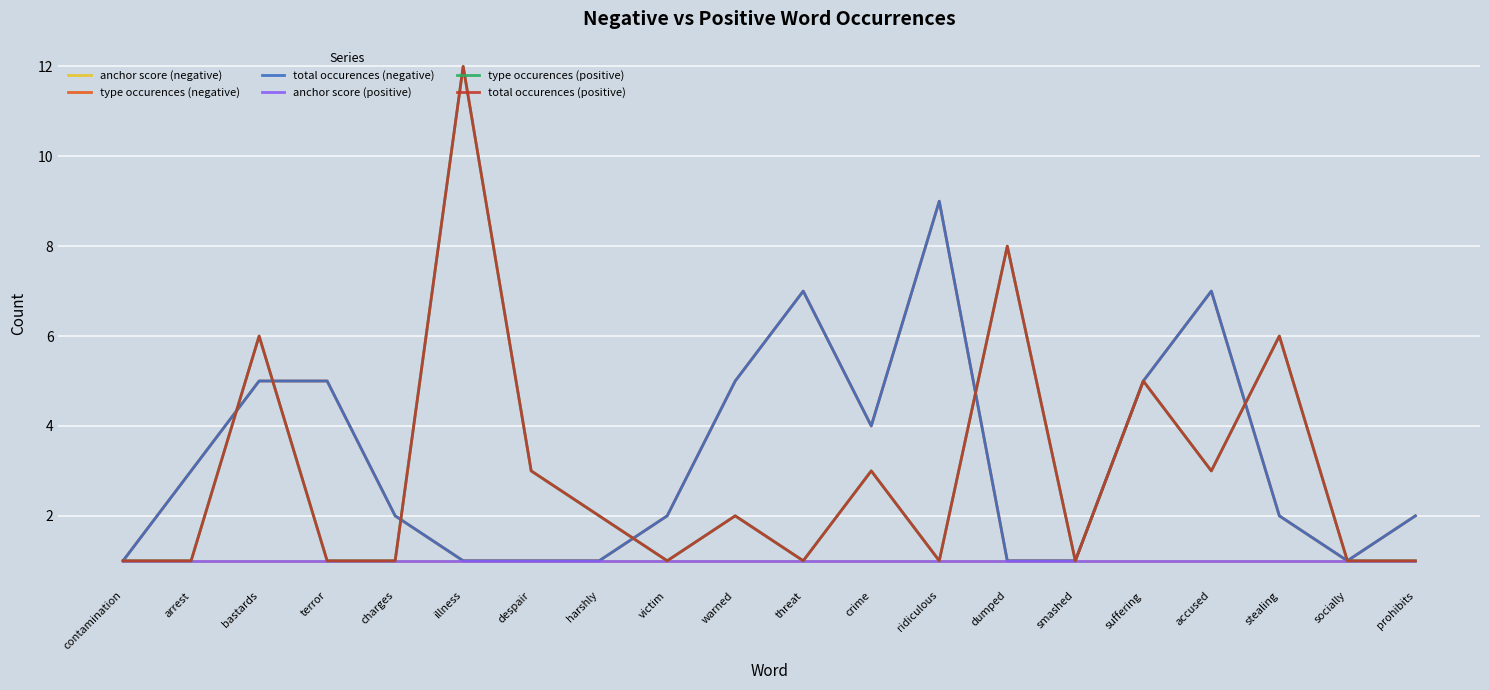

What is the minimum value for total occurences (positive)?

1